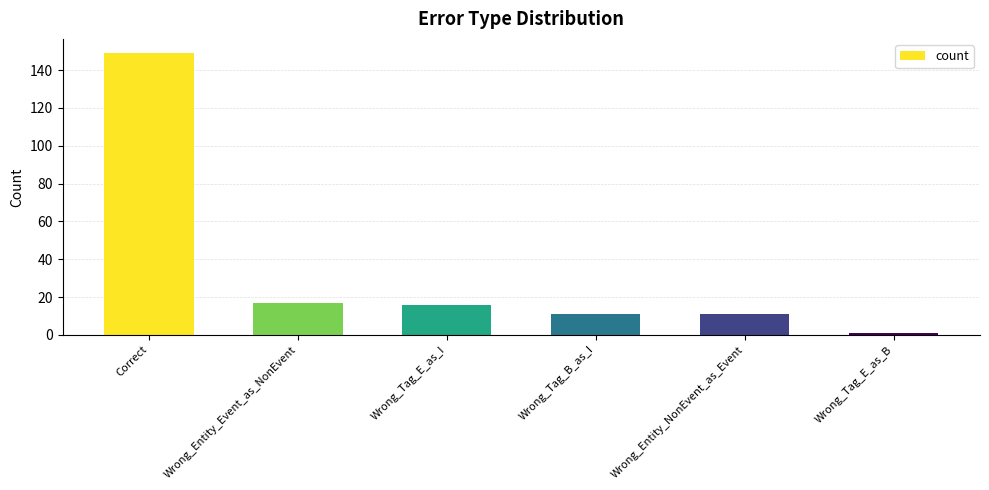

The value at Wrong_Entity_NonEvent_as_Event is 11. True or false?

True